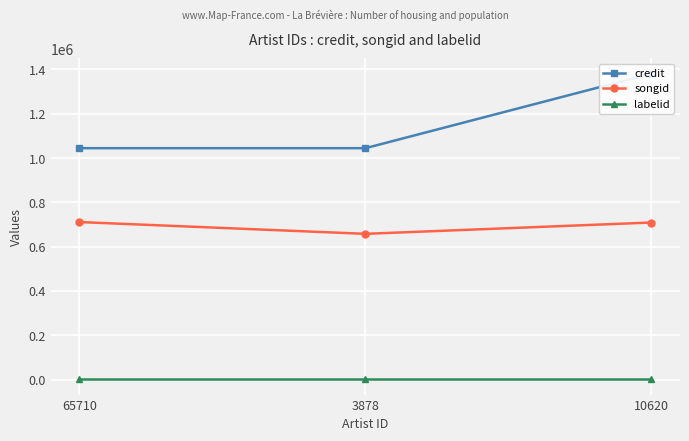

What is the sum of the songid values at 3878 and 65710?

1368865